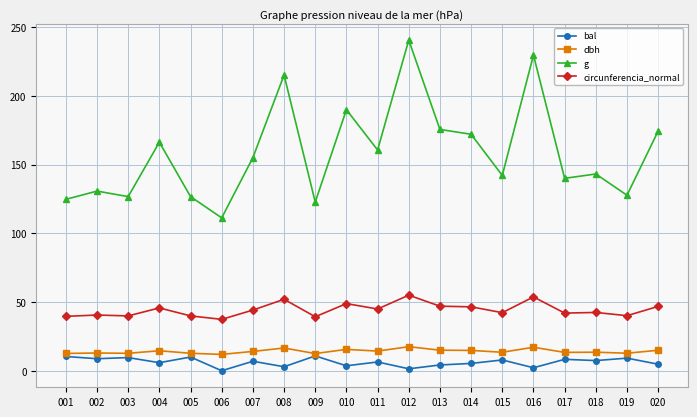

What is the total value across all series at 005?

189.3